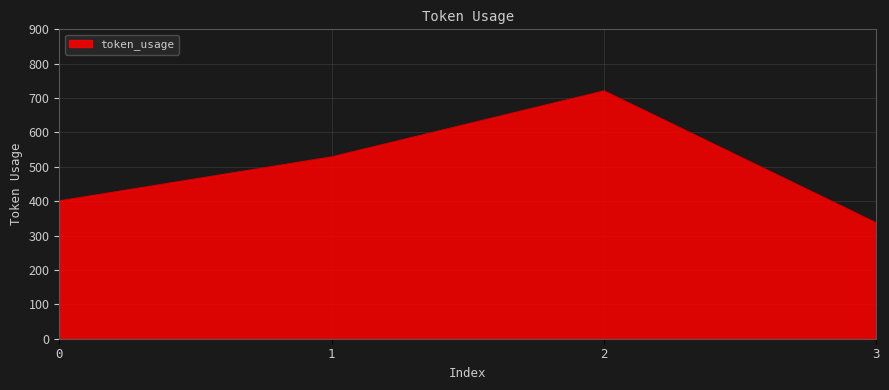

True or false: there are more than 0 points higher than both neighbors.

True